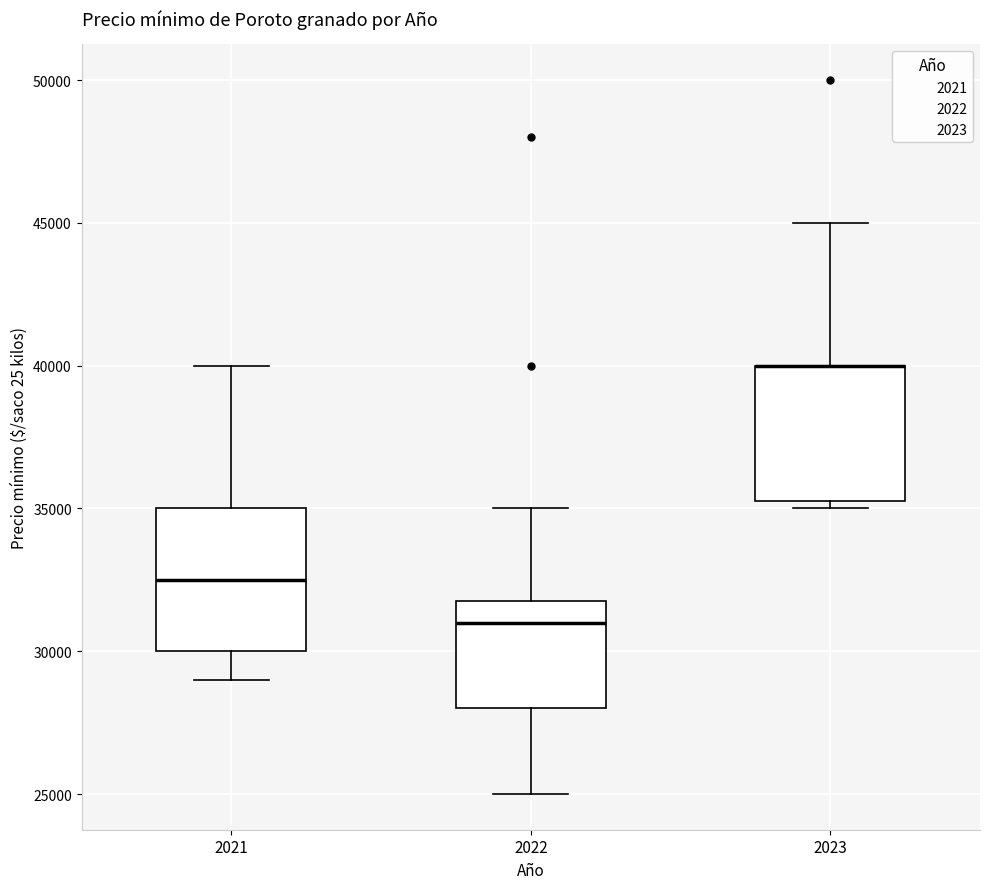

Reading left to right, read every box against the y-axis: the position of its median line, the range the box covers, and the ends of its whiskers. The values are not printed on the chart, so give them approximately, as read against the axis.

2021: median 32500, box 30000 to 35000, whiskers 29000 to 40000
2022: median 31000, box 28000 to 32000, whiskers 25000 to 35000
2023: median 40000 (drawn on the box's upper edge), box 35500 to 40000, whiskers 35000 to 45000